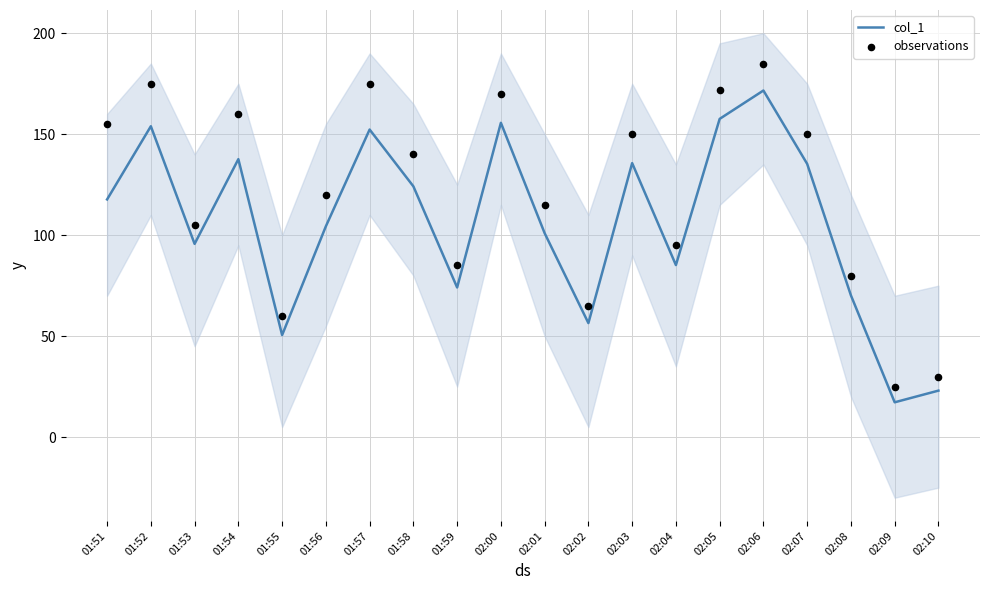

What is the total value across all series at 01:59?

159.1